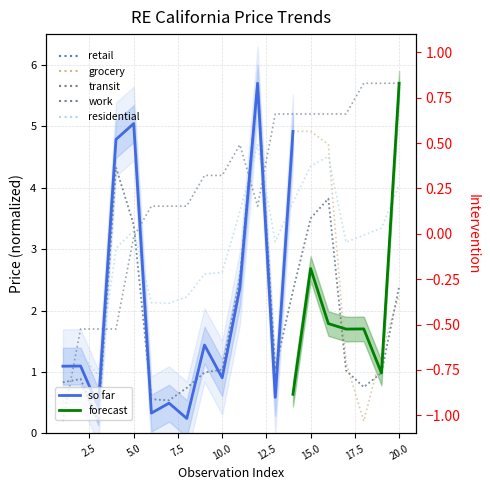

What is the difference between the maximum and minimum values in the so far series?

5.5